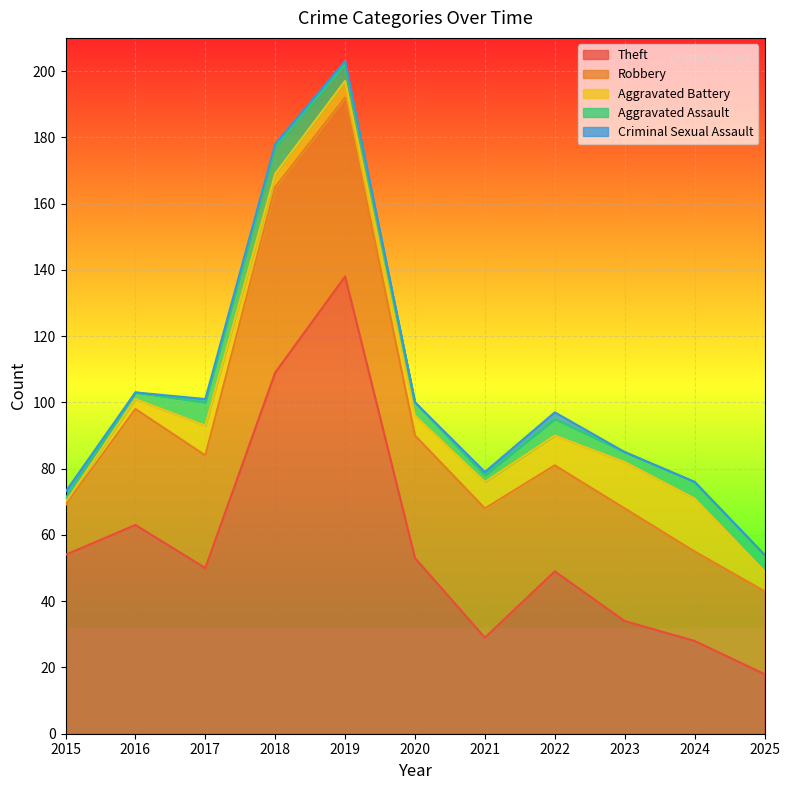

What is the total value across all series at 2017?

101